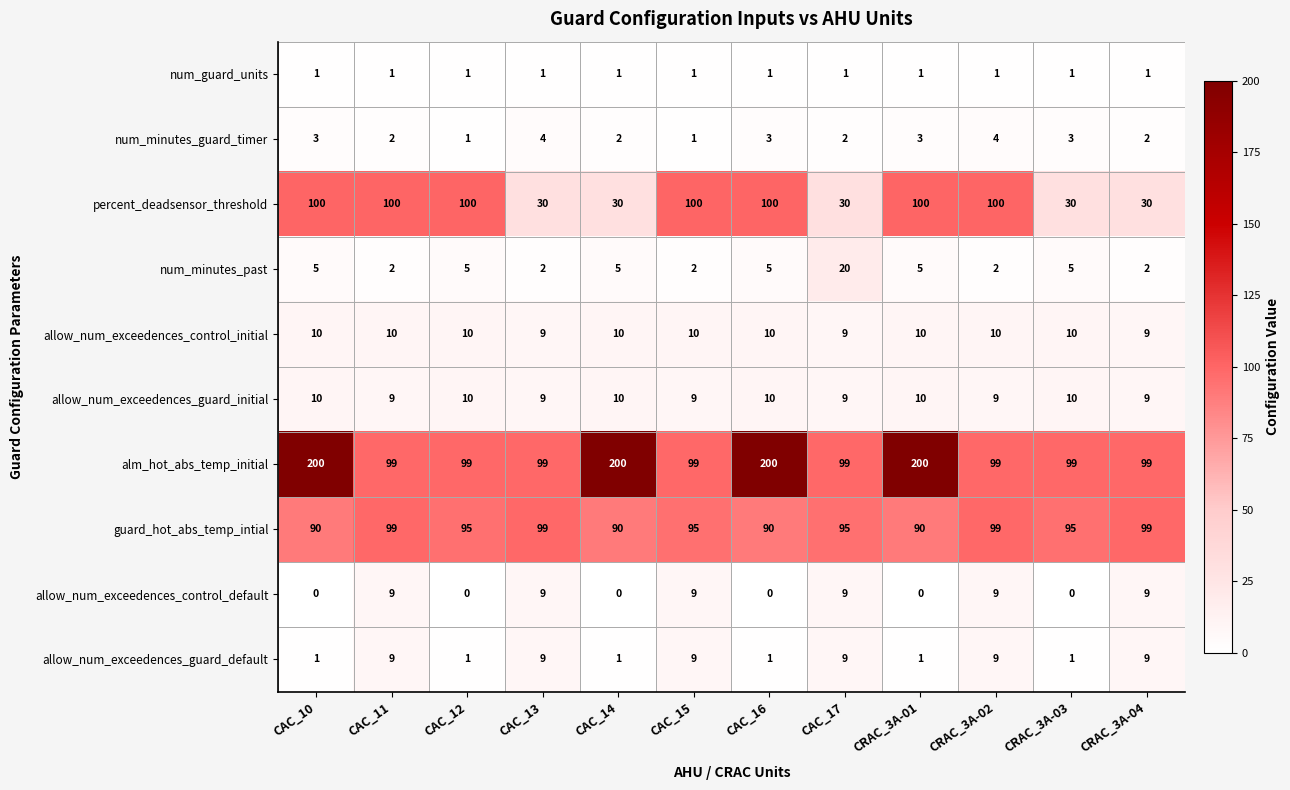

Is the value of num_minutes_past at CAC_11 greater than the value of guard_hot_abs_temp_intial at CAC_12?

No